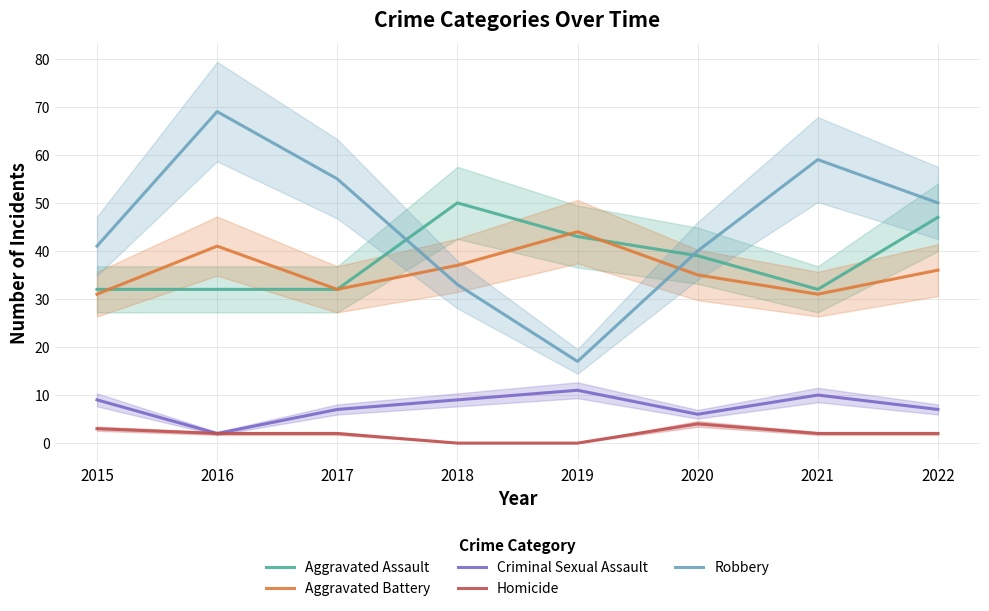

Is it true that Homicide equals 4 at 2020?

True